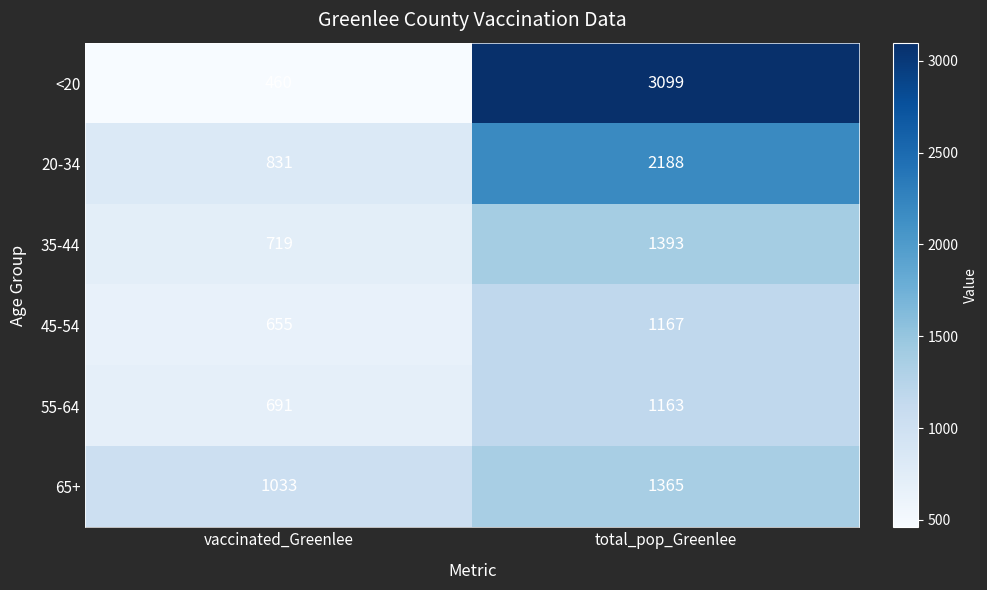

Is it true that 65+ equals 607 at vaccinated_Greenlee?

False